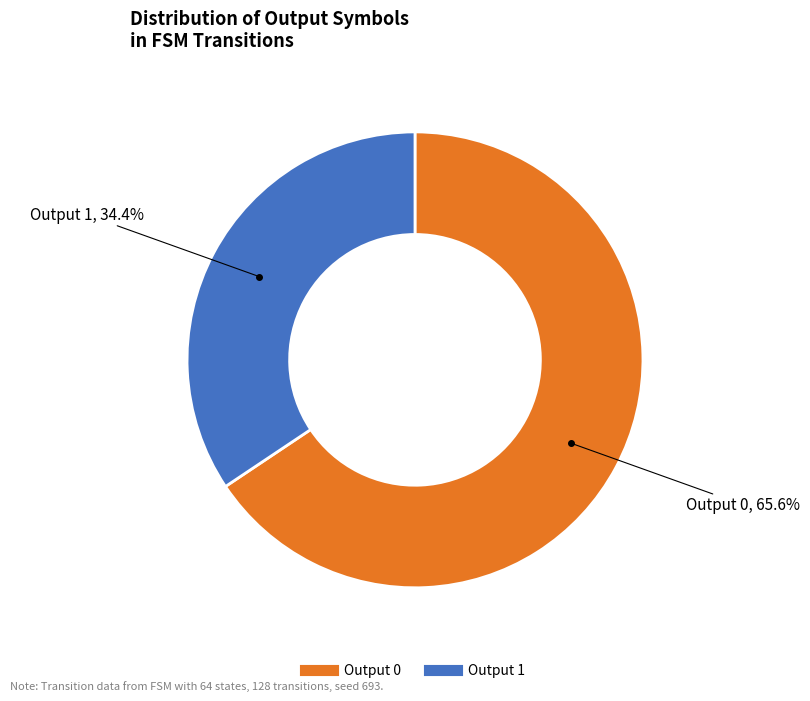

Rank the categories by value from highest to lowest.

Output 0, Output 1